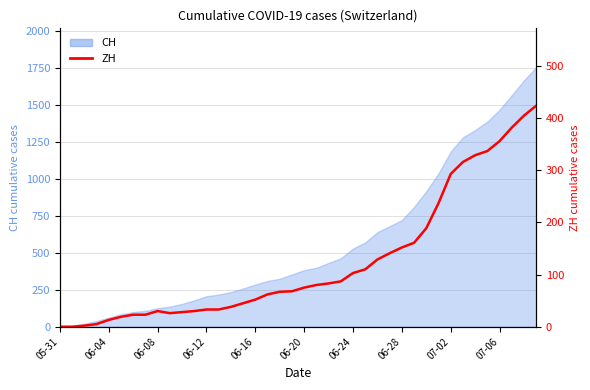

How many values are above zero?

38